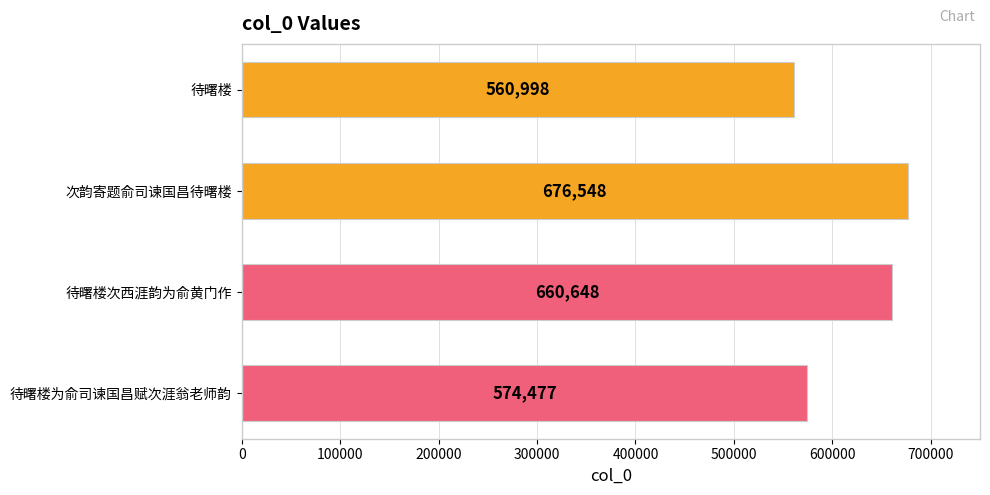

Approximately how many times larger is the value at 待曙楼为俞司谏国昌赋次涯翁老师韵 compared to 待曙楼次西涯韵为俞黄门作?

0.9